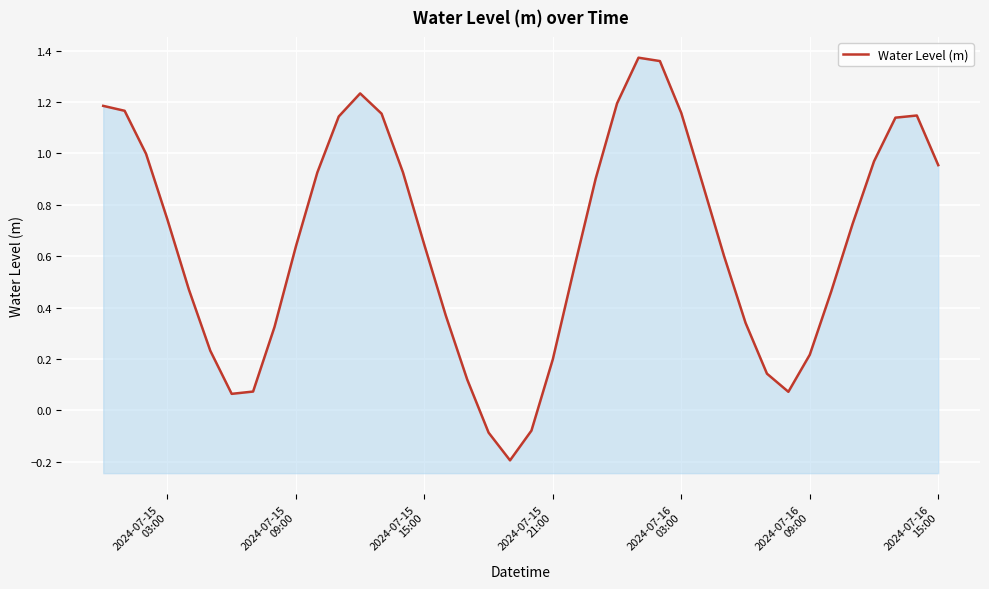

Is it true that the value at 2024-07-15 15:00 is 0.1?

False